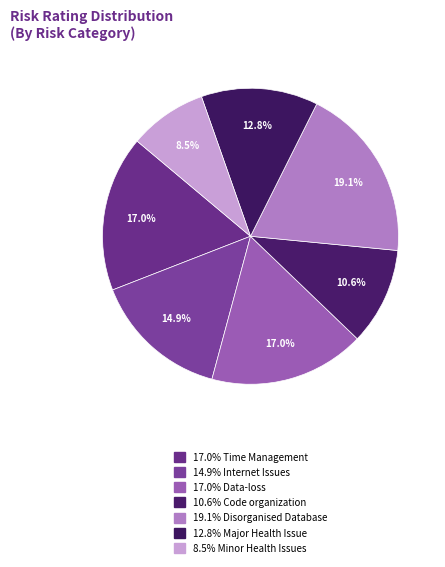

How many slices are in this pie chart?

7